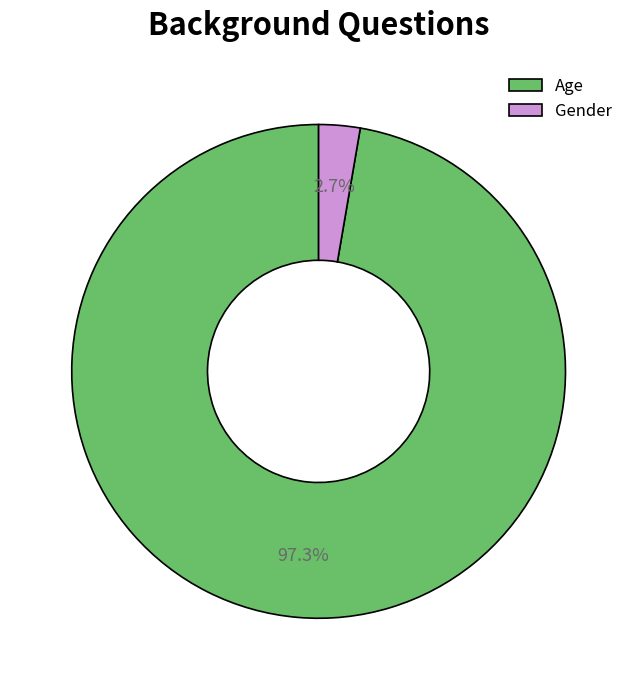

How many slices are in this pie chart?

2